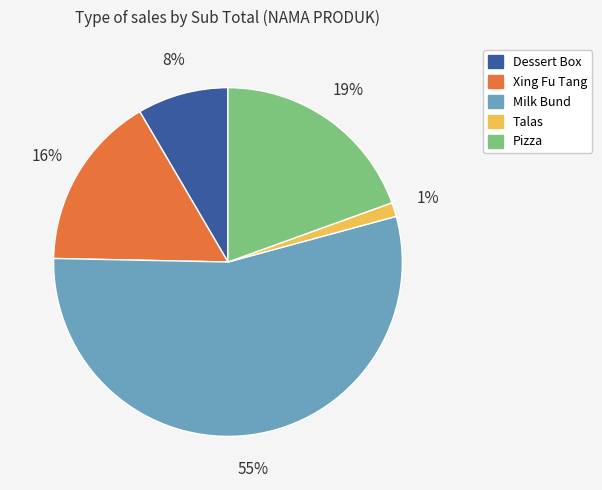

Does any single category account for the majority?

Yes